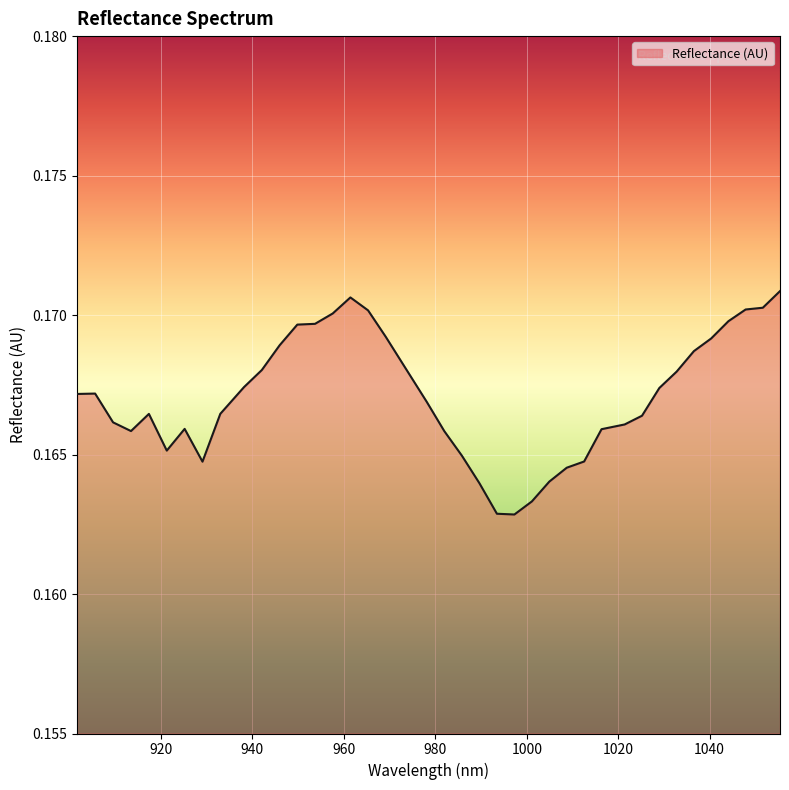

Where is the data nearest to the value 0?

997.293207